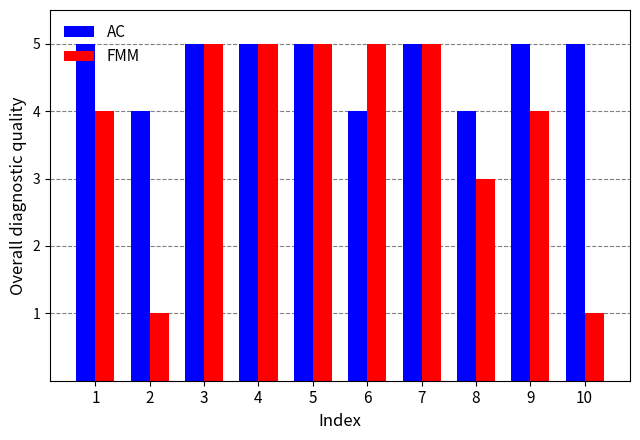

What is the total value across all series at 8?

7